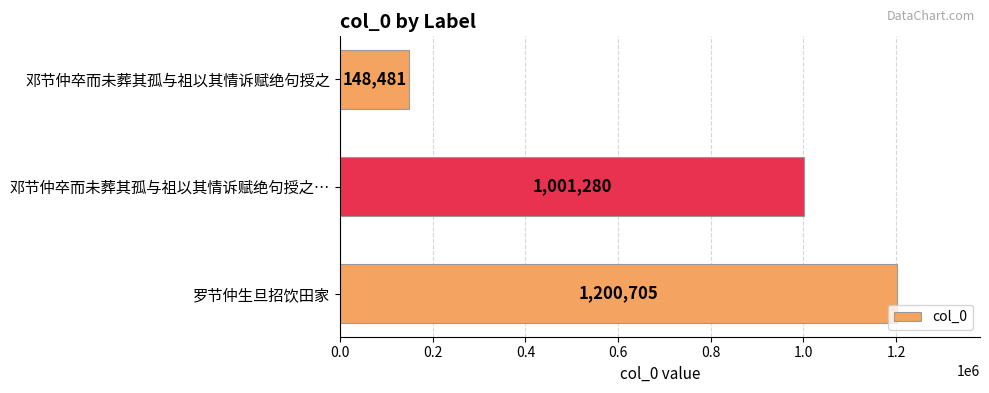

Are the bars grouped side by side (vs. stacked)?

No